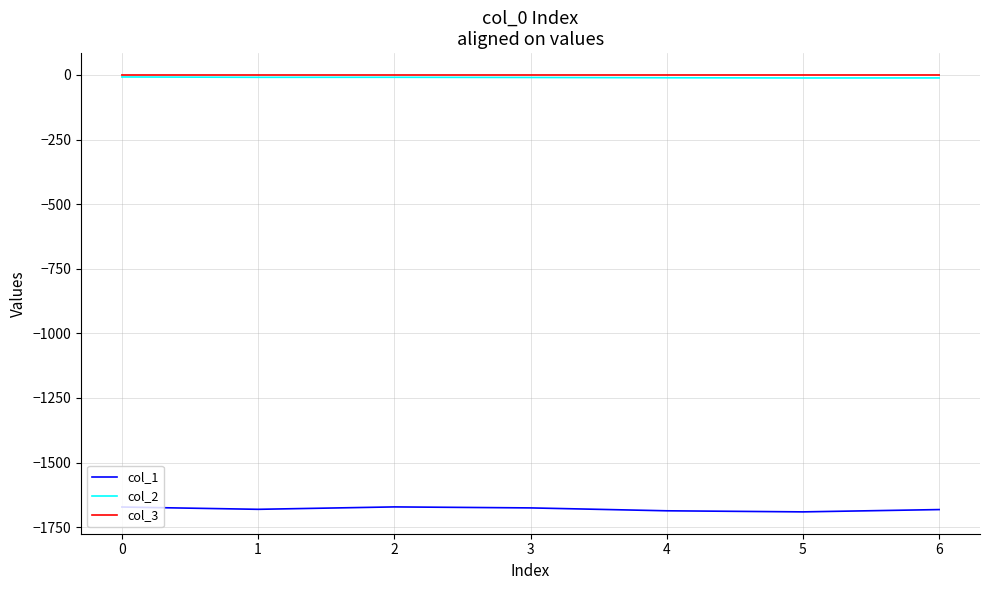

What are all the series names shown in the legend?

col_1, col_2, col_3